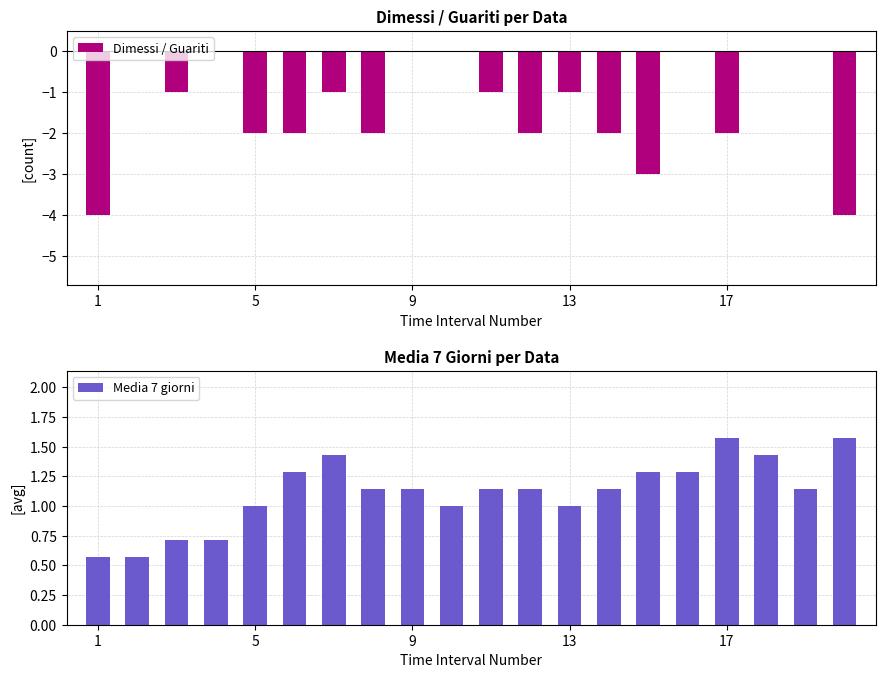

How many Dimessi / Guariti values are between -2 and 0?

17